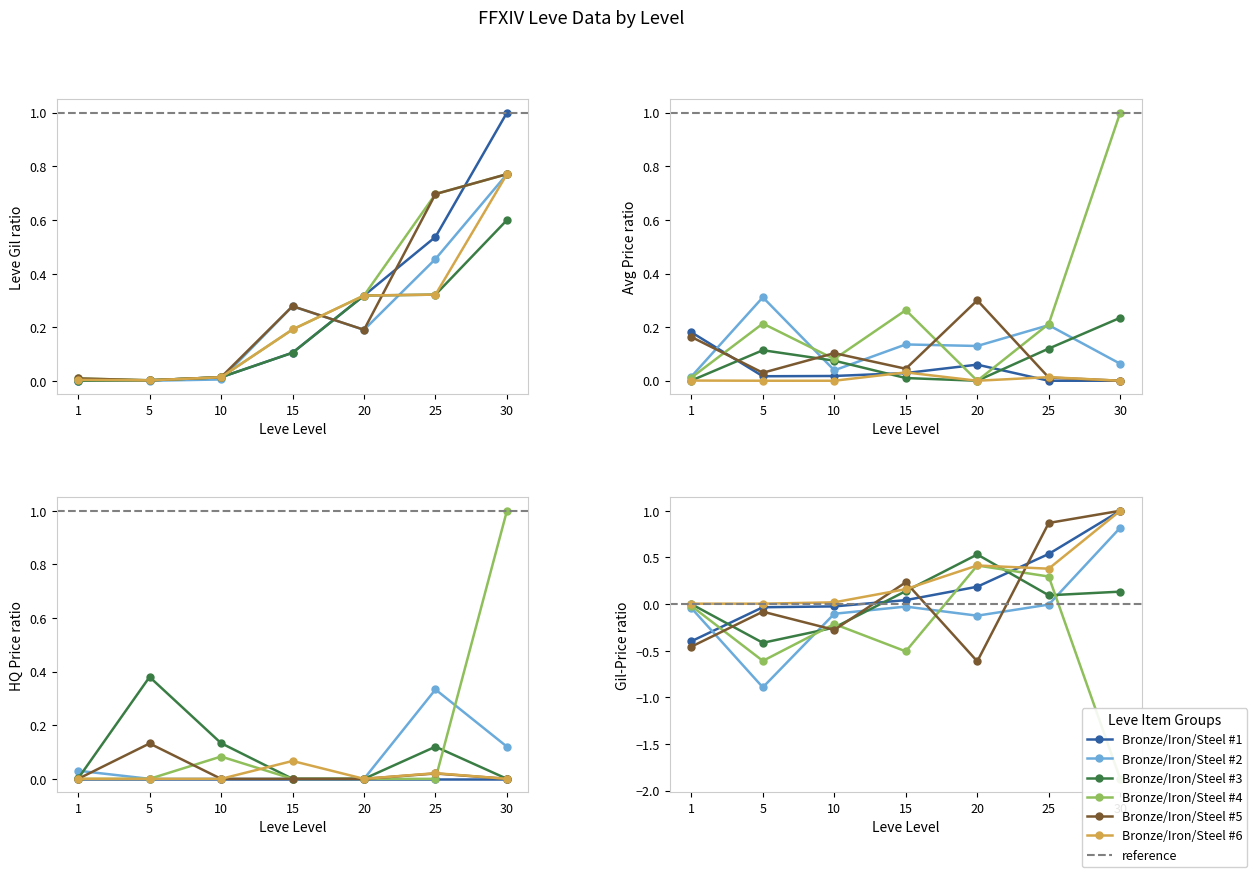

True or false: currentAveragePriceHQ and Leve Gil intersect in this chart.

True